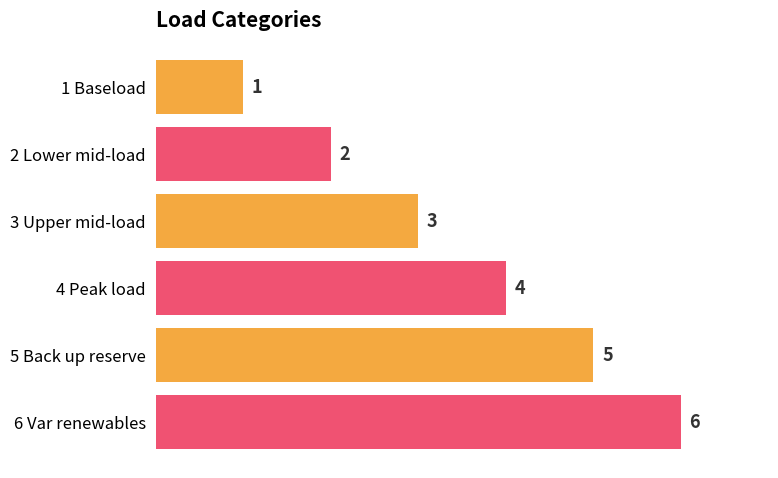

What is the sum of all values?

21